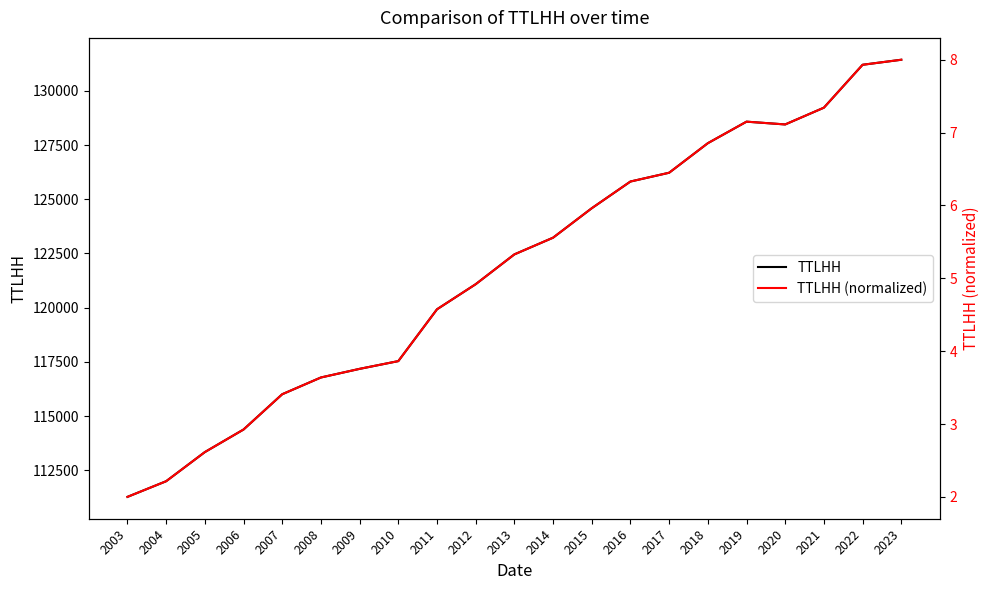

What is the difference between the TTLHH (normalized) values at 2018 and 2015?

0.9